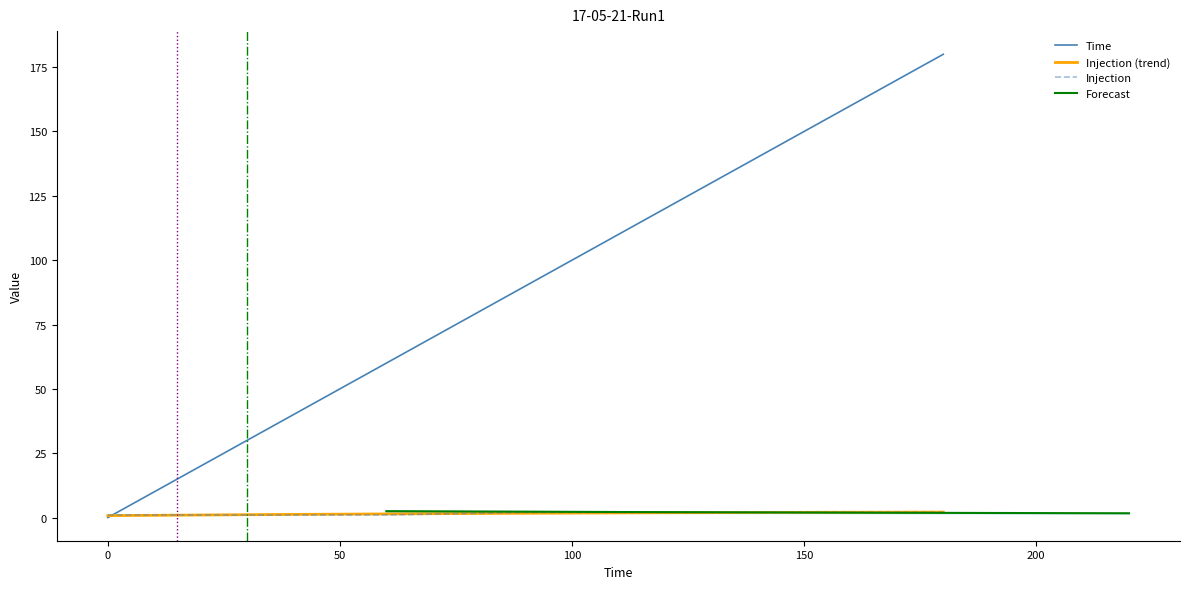

Where is Time nearest to the value 90?

90